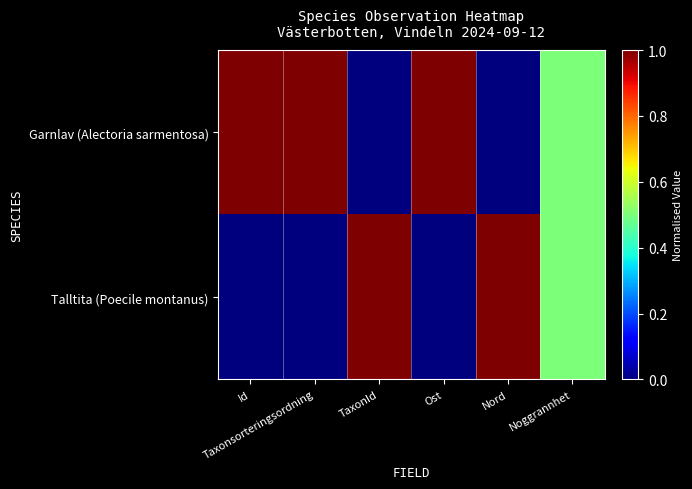

How many categories are shown in the chart?

6